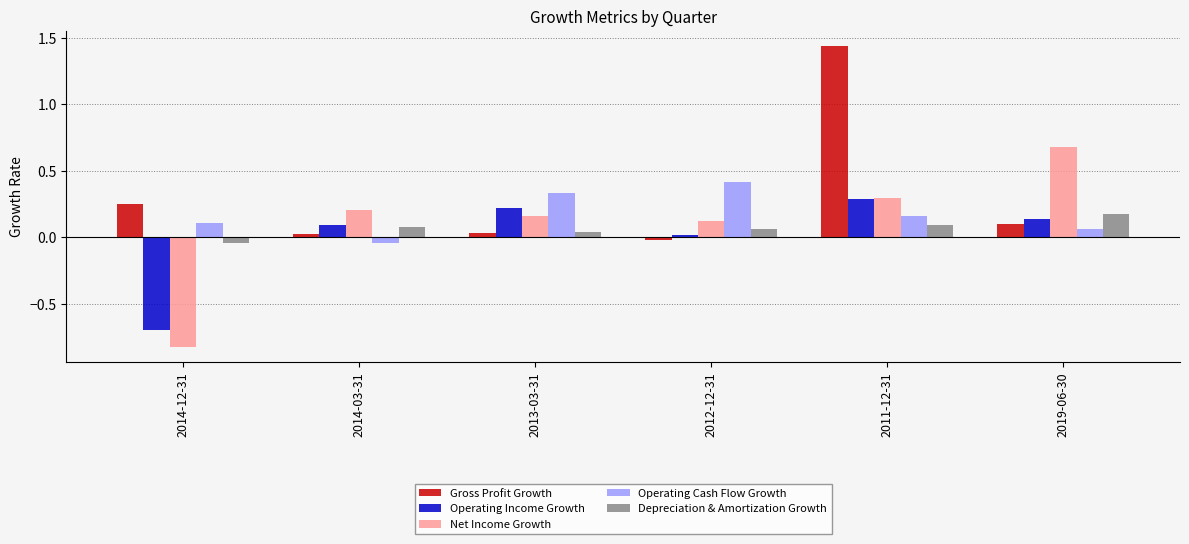

Which series has the largest total across all categories?

Gross Profit Growth